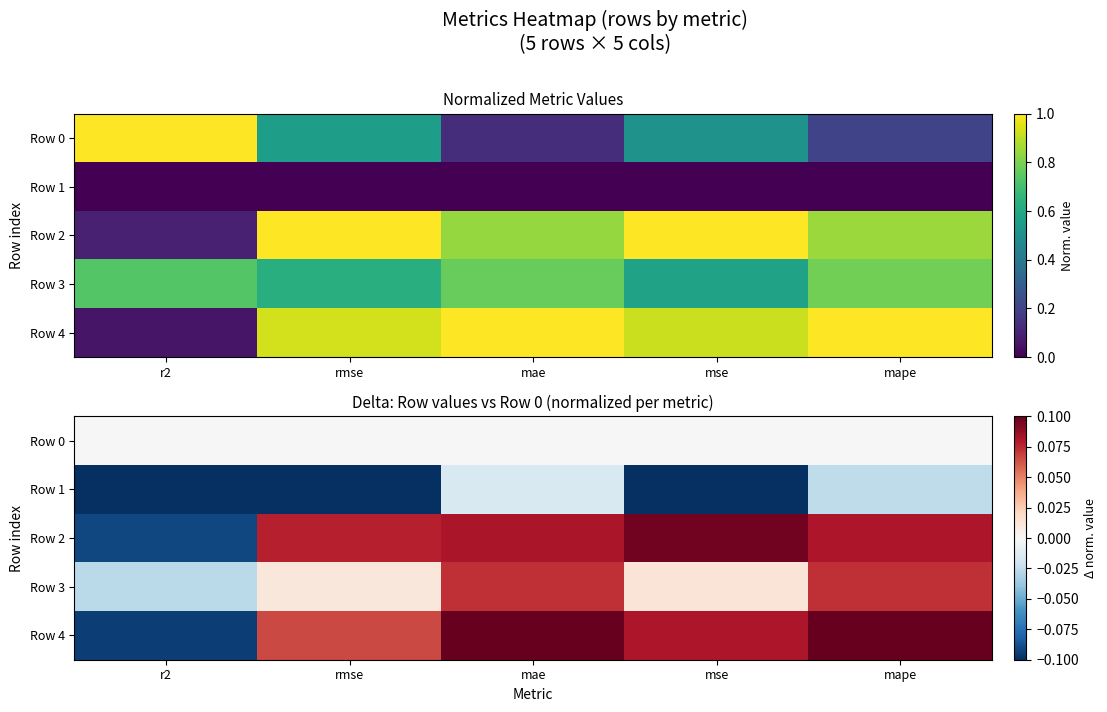

How many data points in Row 4 are above 0?

4